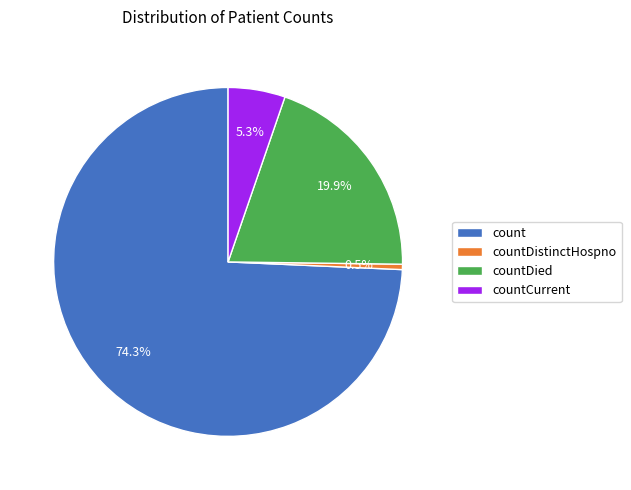

The countDied slice represents 29% of the pie. True or false?

False